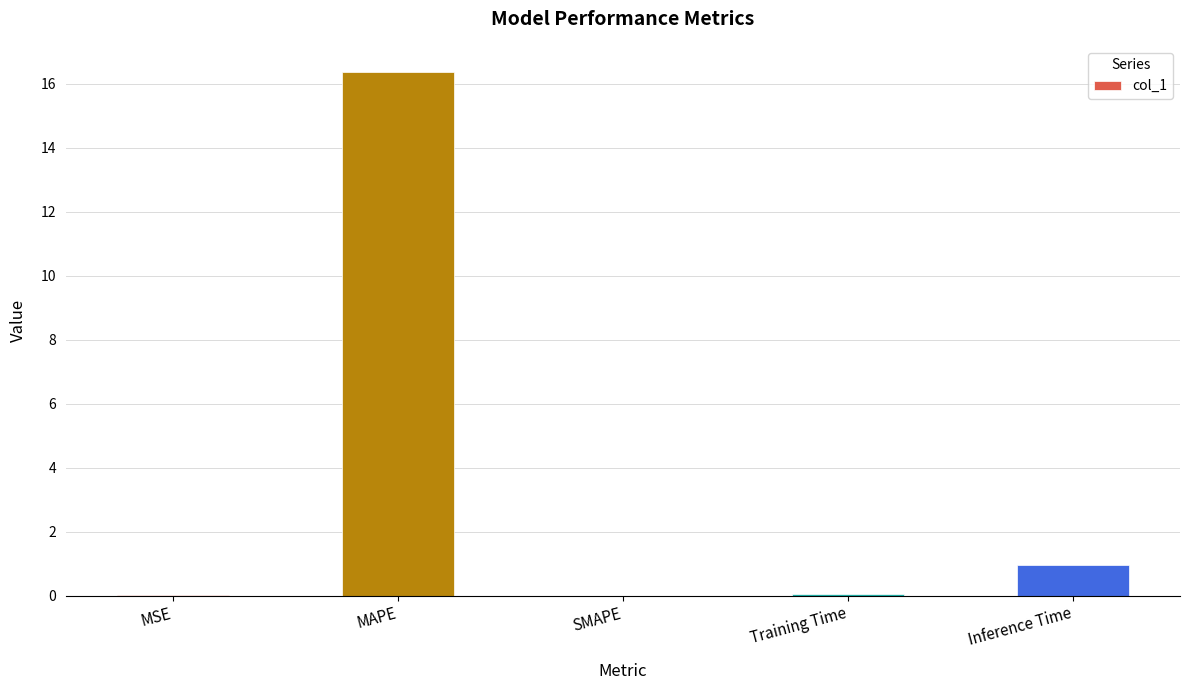

Which category has the highest value across all series?

MAPE